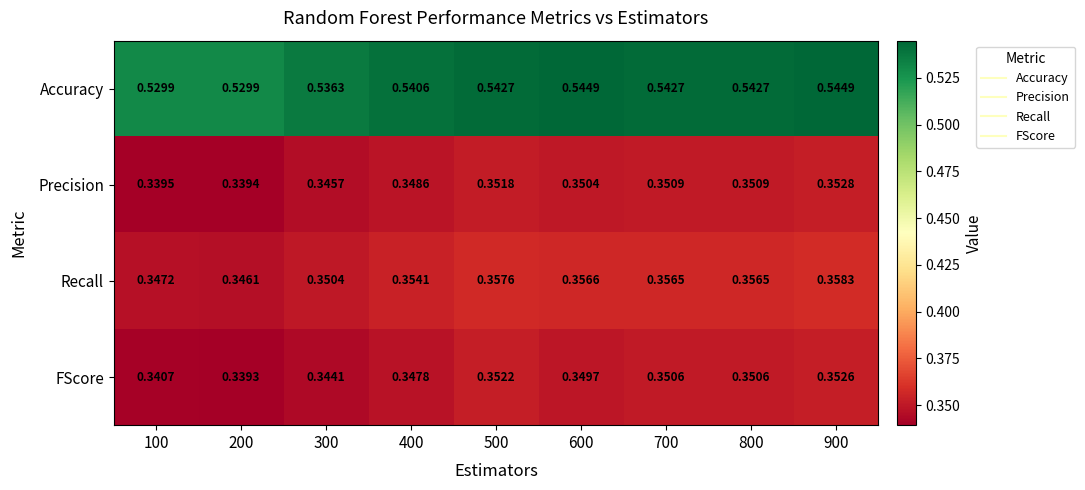

Which series has the largest total across all categories?

Accuracy